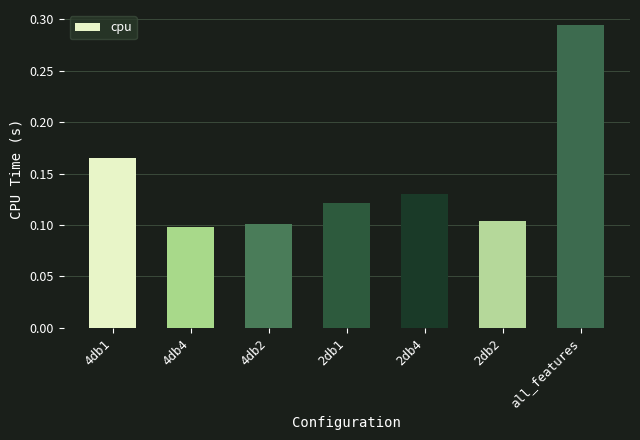

Count the values in the range 0 to 1.

7